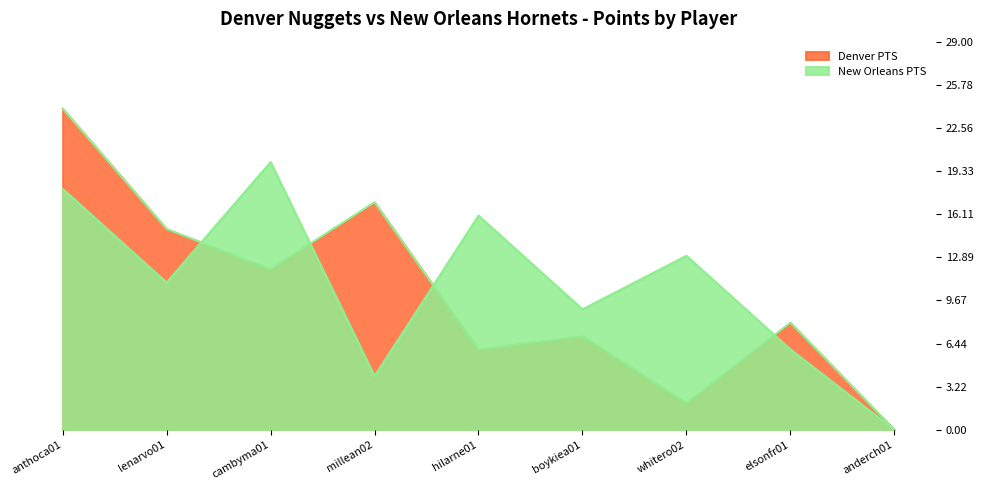

What is the value of the Denver PTS point at the 5th from the left?

6